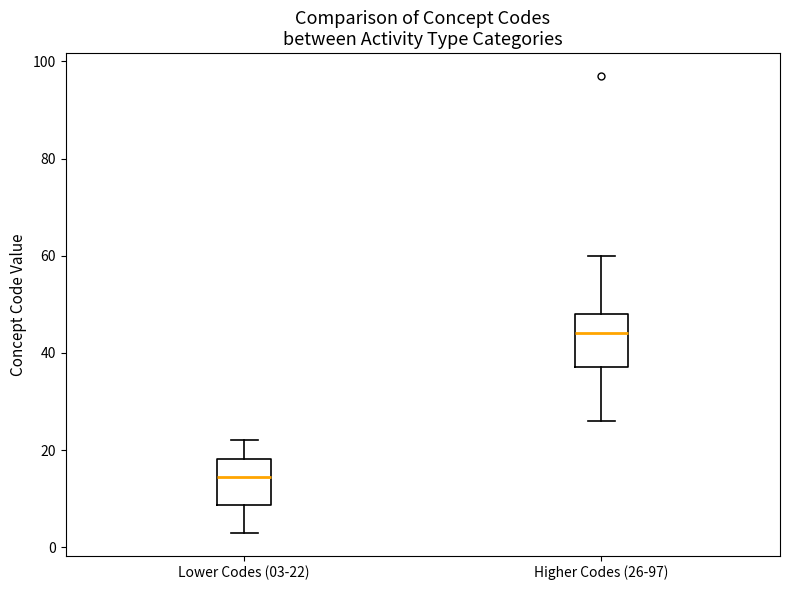

Which box has the lowest median line?

Lower Codes (03-22)